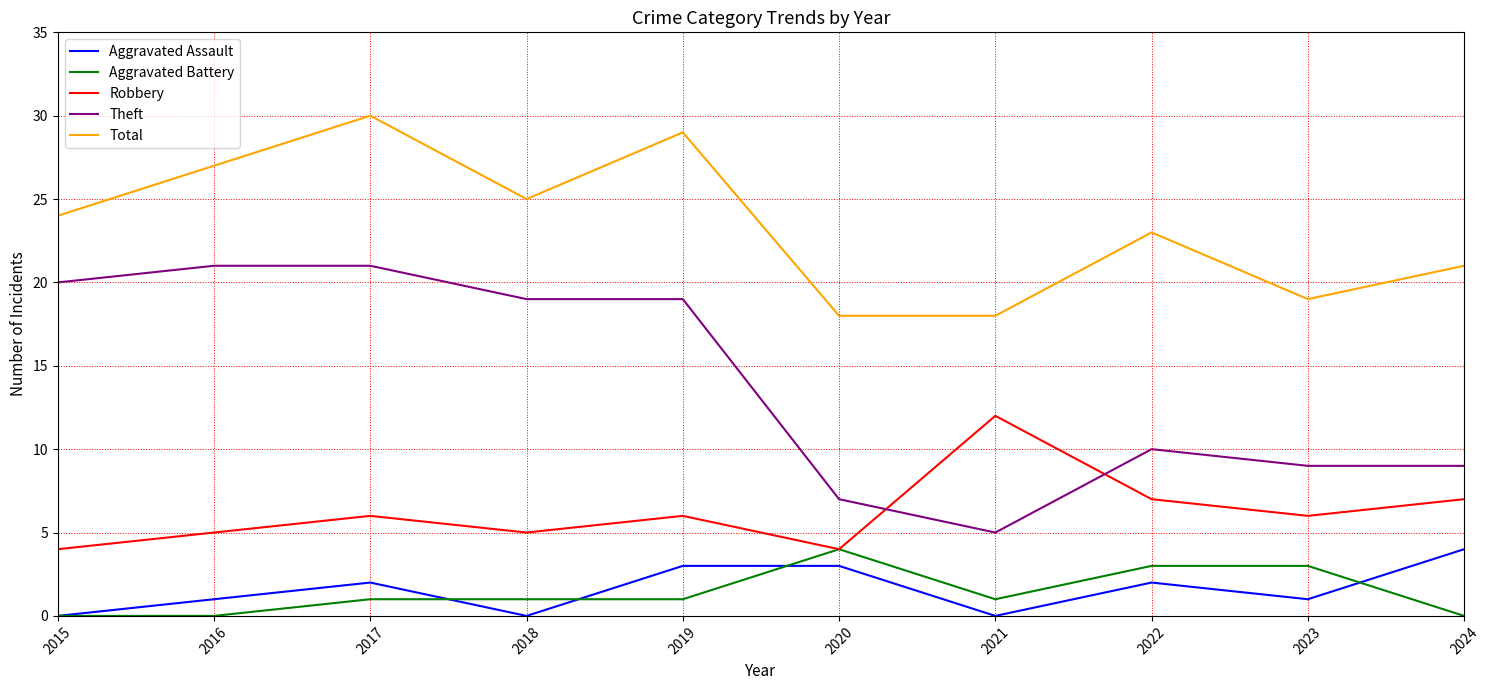

Rank the series at 2024 from lowest to highest value.

Aggravated Battery, Aggravated Assault, Robbery, Theft, Total